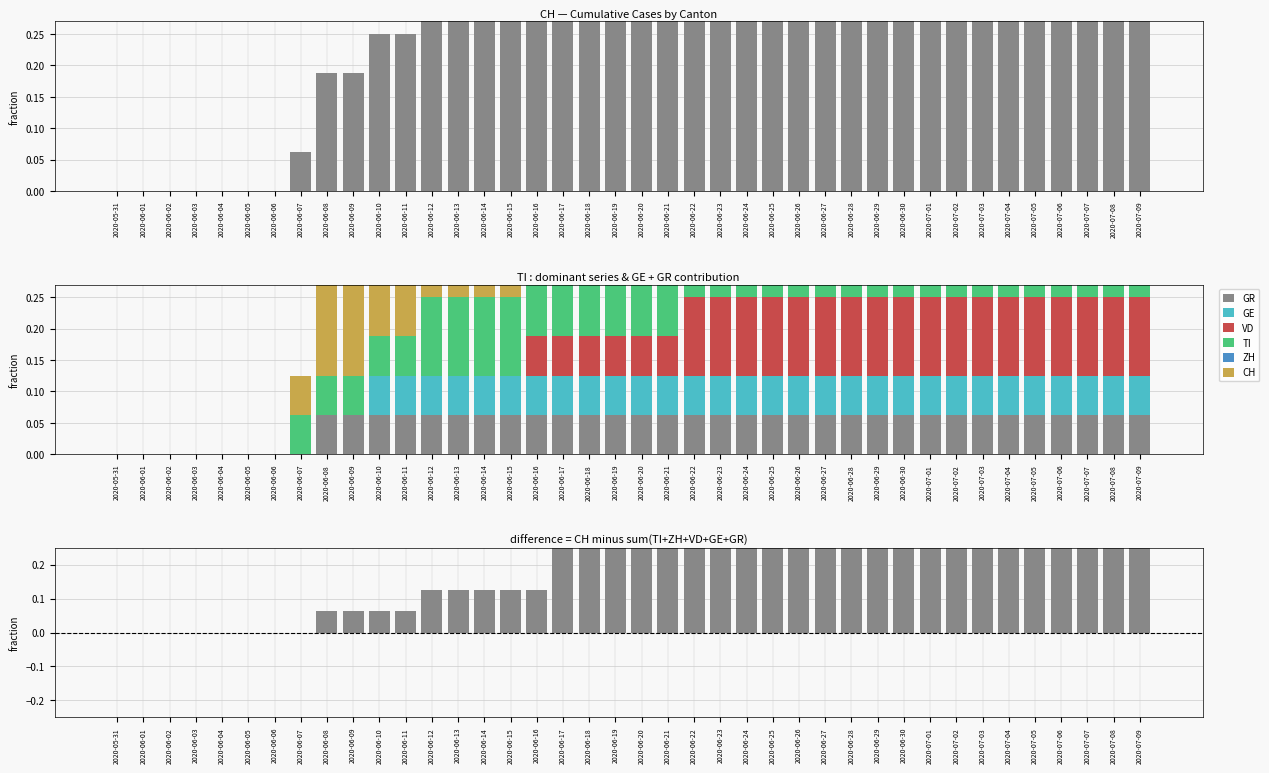

What is the spread (max minus min) of values at 2020-06-16?

0.4